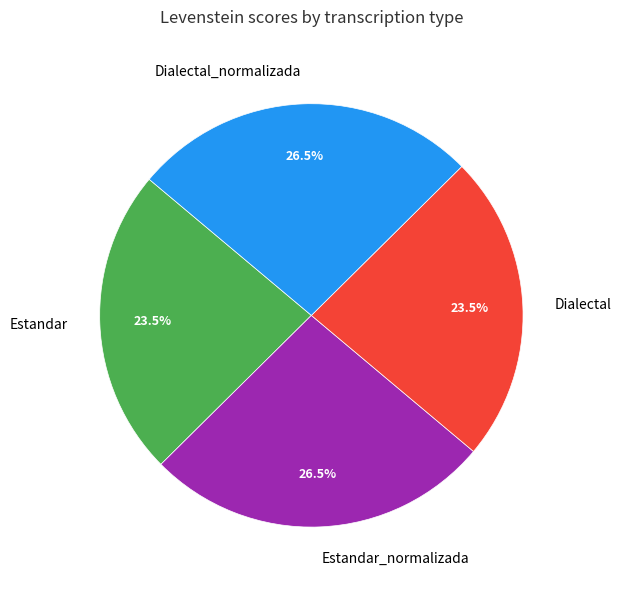

How many segments does this pie chart have?

4